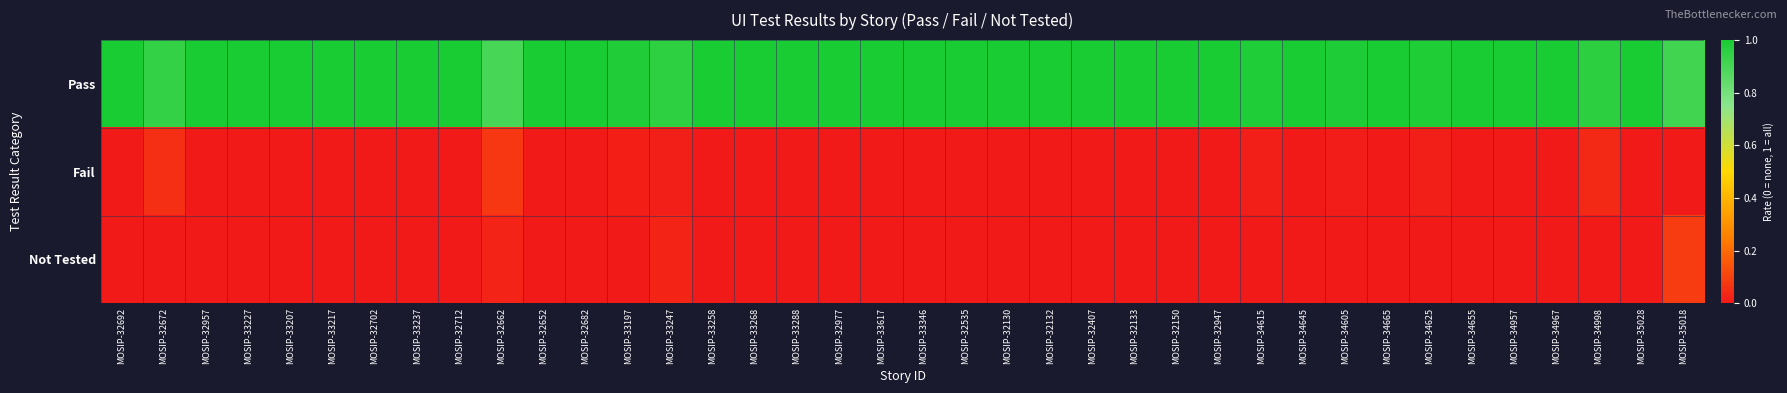

Which has a higher value, MOSIP-33237 or MOSIP-35018?

MOSIP-33237